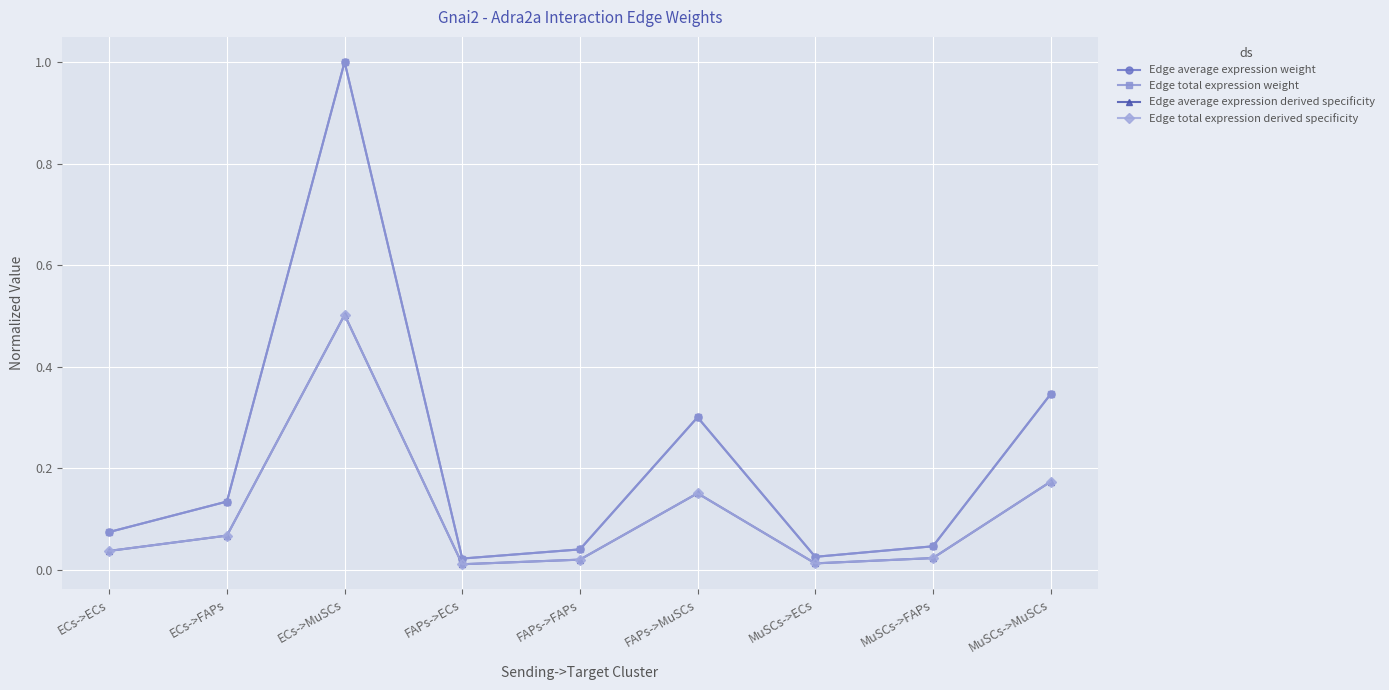

What is the sum of the Edge average expression weight values at MuSCs->ECs and FAPs->MuSCs?

0.3